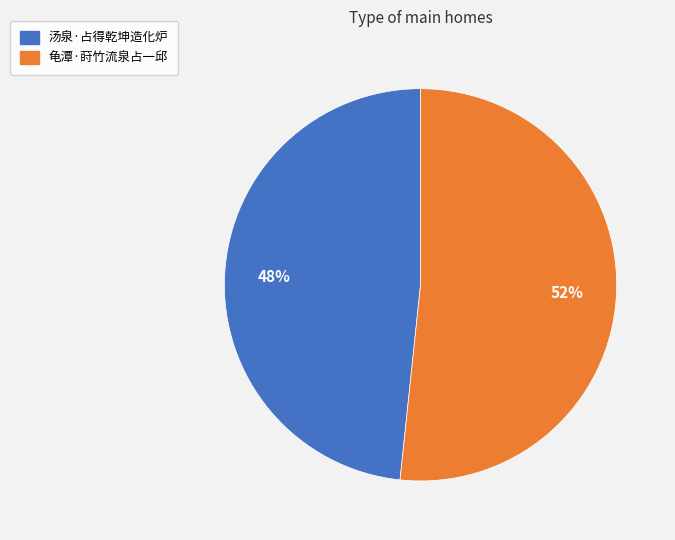

Which category has the biggest portion of the pie?

龟潭·莳竹流泉占一邱